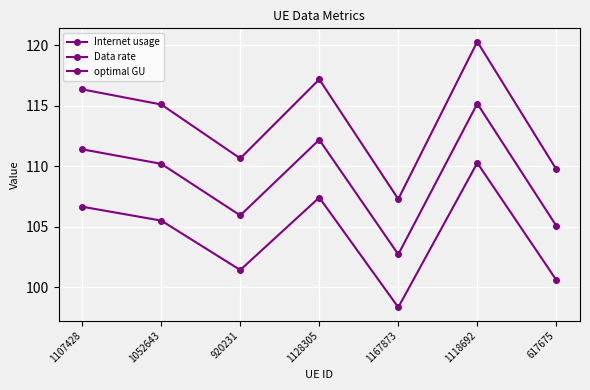

What is the average value of the Internet usage series?

113.8